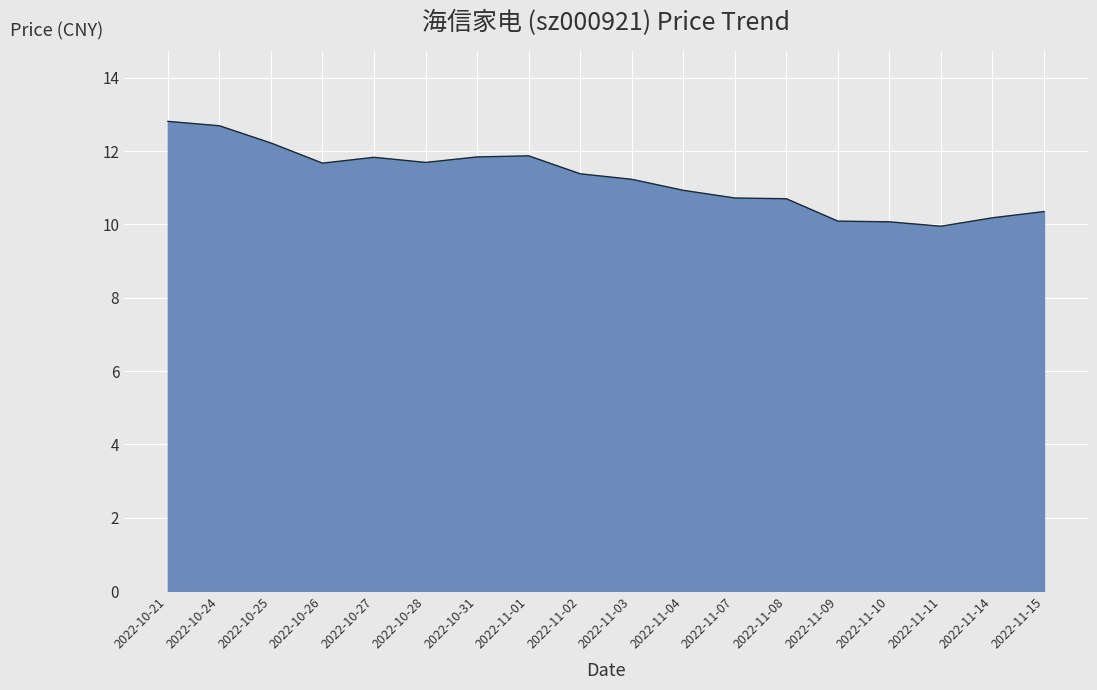

How many lines are shown in the chart?

1